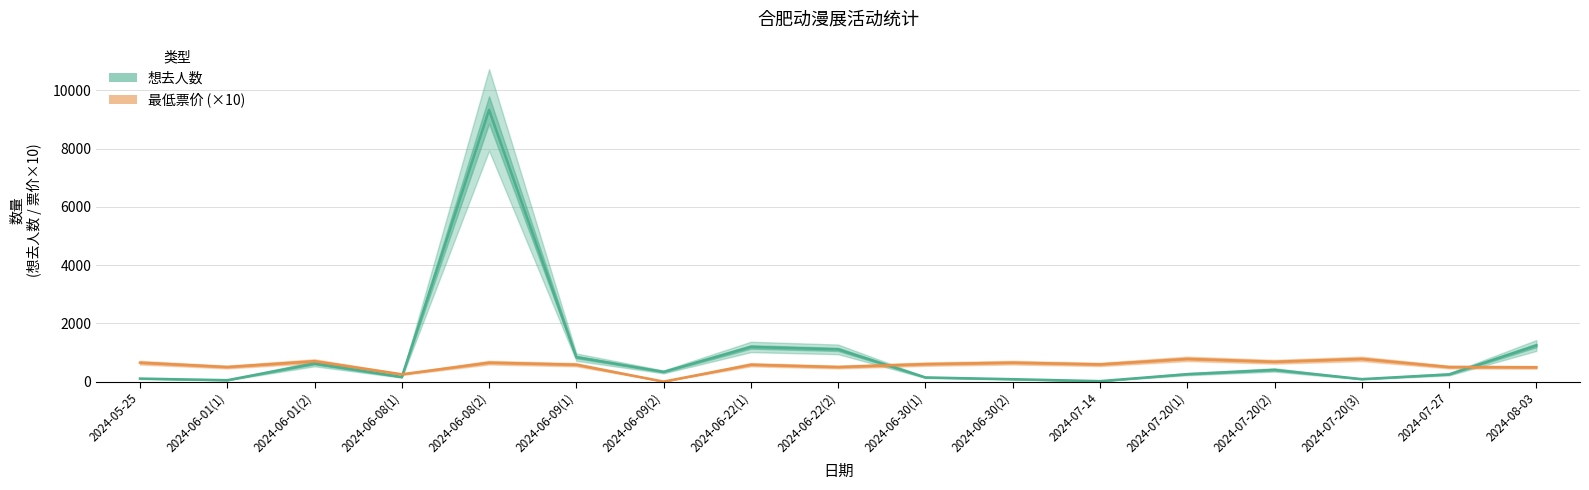

Reading left to right, list all the values displayed in this chart.

想去人数: 103	48	617	156	9333	839	333	1190	1106	142	82	15	255	401	85	248	1240
最低票价 (×10): 650	500	700	250	650	580	0	580	500	600	650	590	780	680	780	500	490